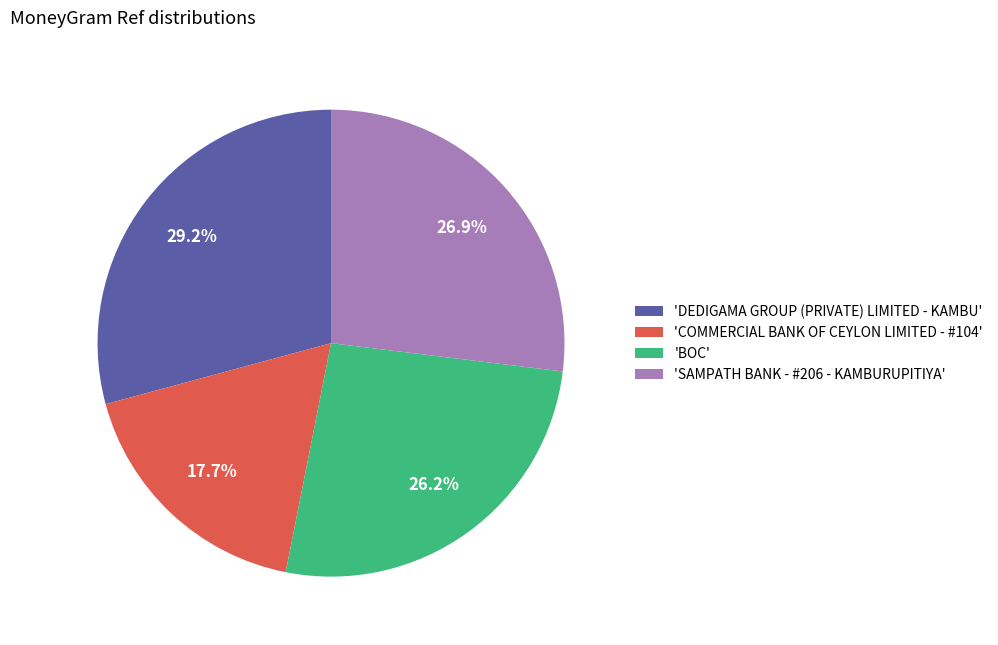

How many segments does this pie chart have?

4